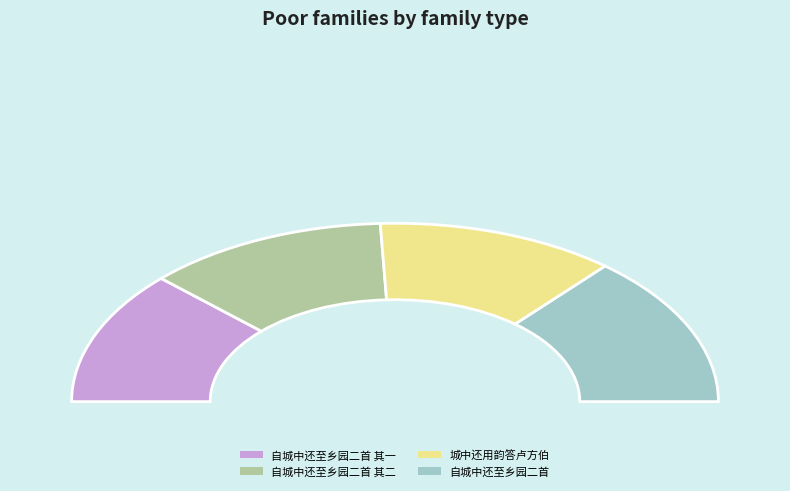

To the nearest percent, what percentage of the pie is 自城中还至乡园二首 其一?

24%